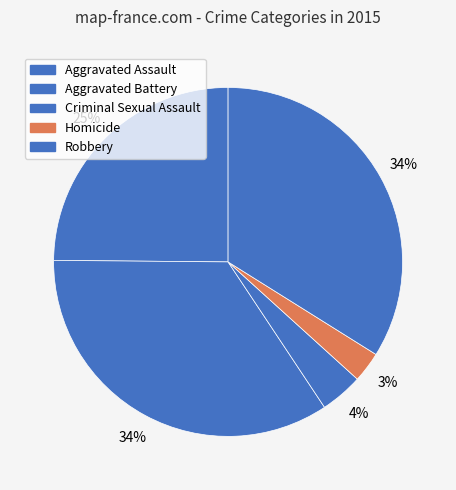

Between Criminal Sexual Assault and Aggravated Assault, which is larger?

Aggravated Assault